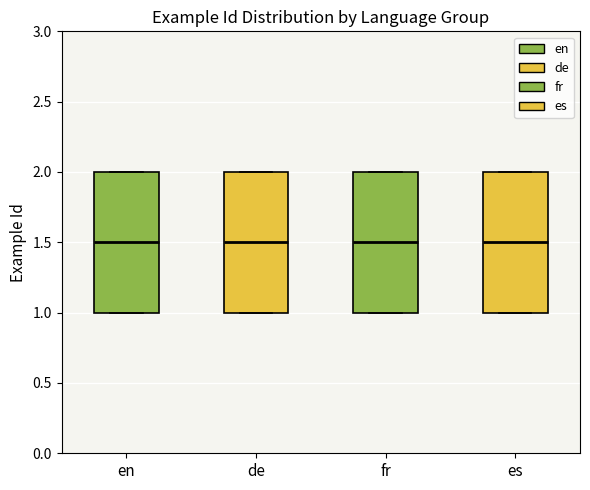

Reading left to right, read every box against the y-axis: the position of its median line, the range the box covers, and the ends of its whiskers. The values are not printed on the chart, so give them approximately, as read against the axis.

en: median 1.5, box 1.0 to 2.0, whiskers 1.0 to 2.0
de: median 1.5, box 1.0 to 2.0, whiskers 1.0 to 2.0
fr: median 1.5, box 1.0 to 2.0, whiskers 1.0 to 2.0
es: median 1.5, box 1.0 to 2.0, whiskers 1.0 to 2.0